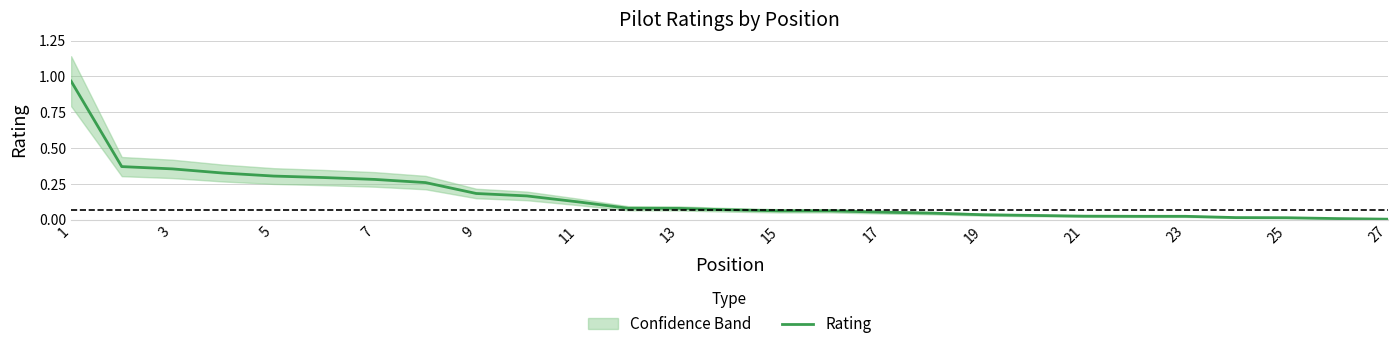

At which category does the chart reach its peak across all series?

1